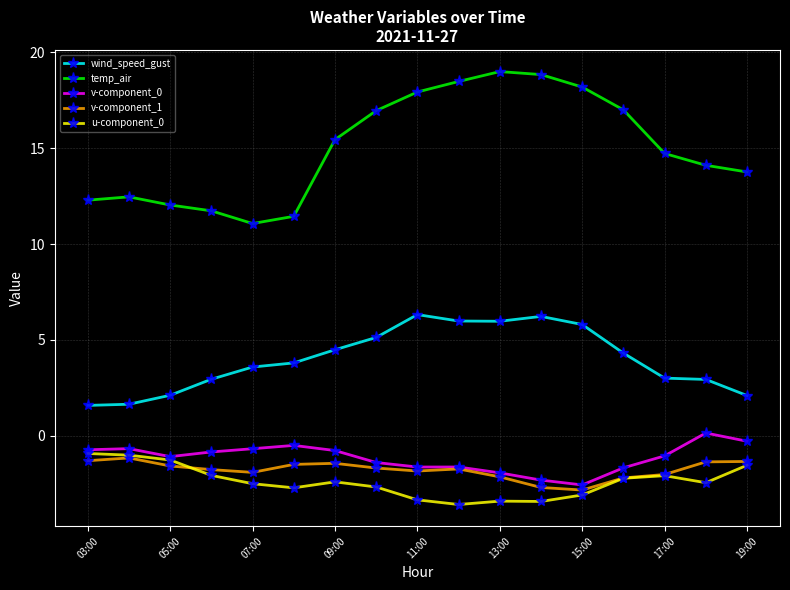

How many lines are shown in the chart?

5